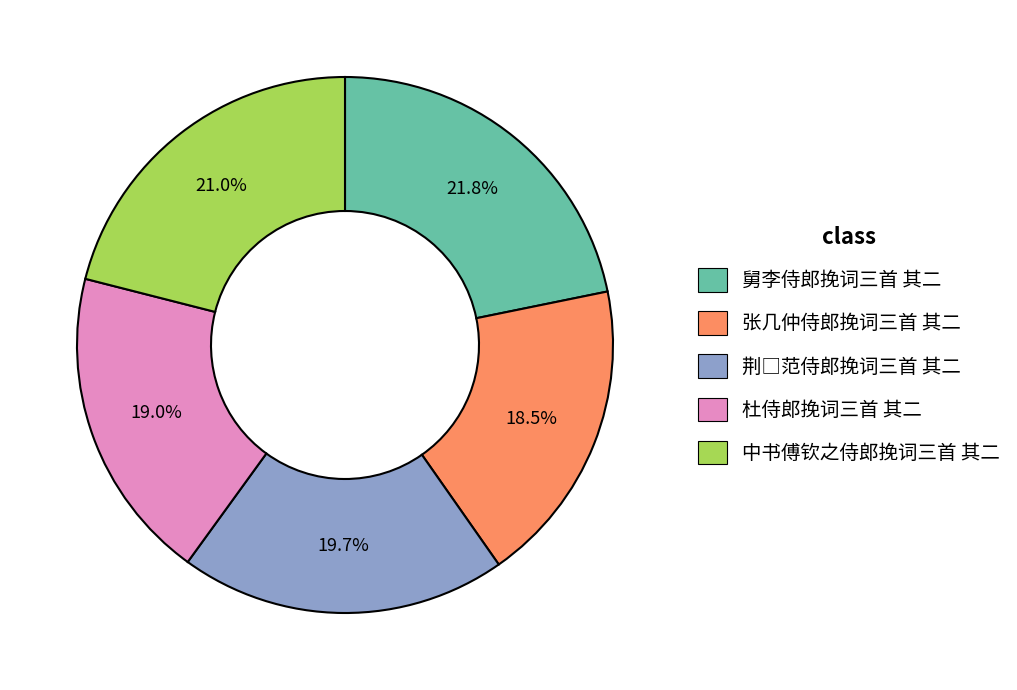

Is there any slice that represents more than half of the pie?

No